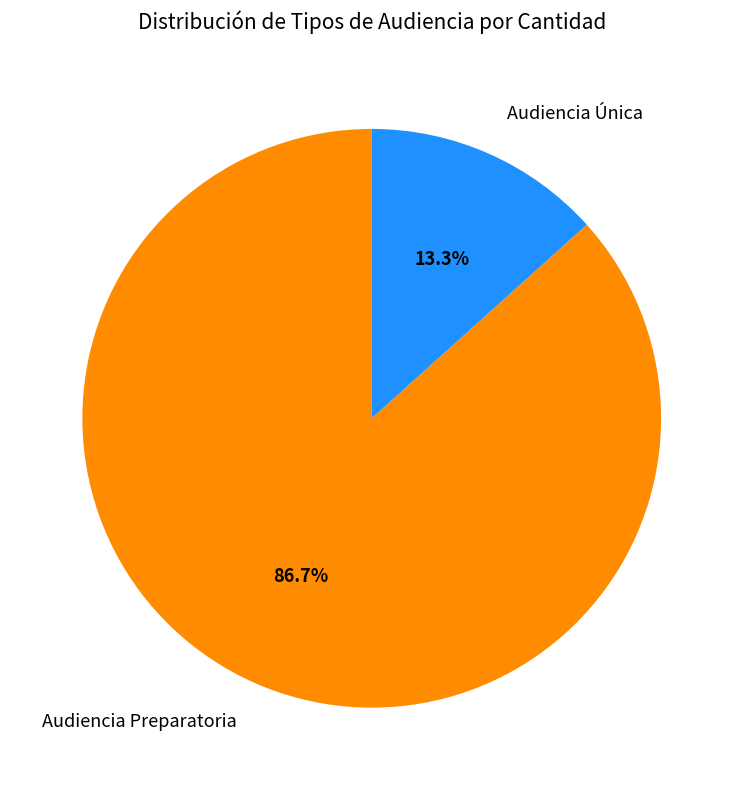

Which category accounts for the majority?

Audiencia Preparatoria